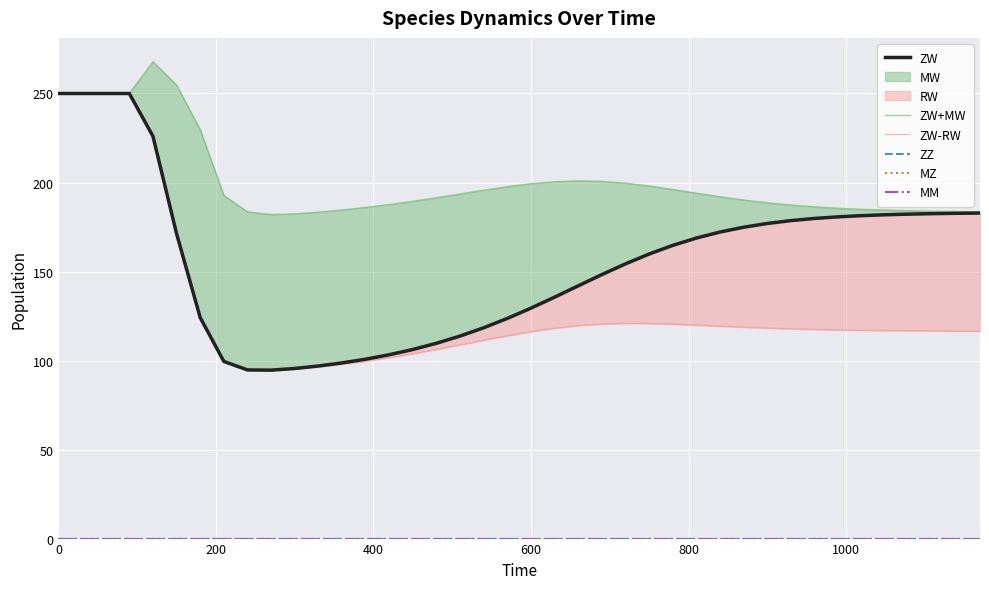

Which series has the widest spread of values?

ZW-RW